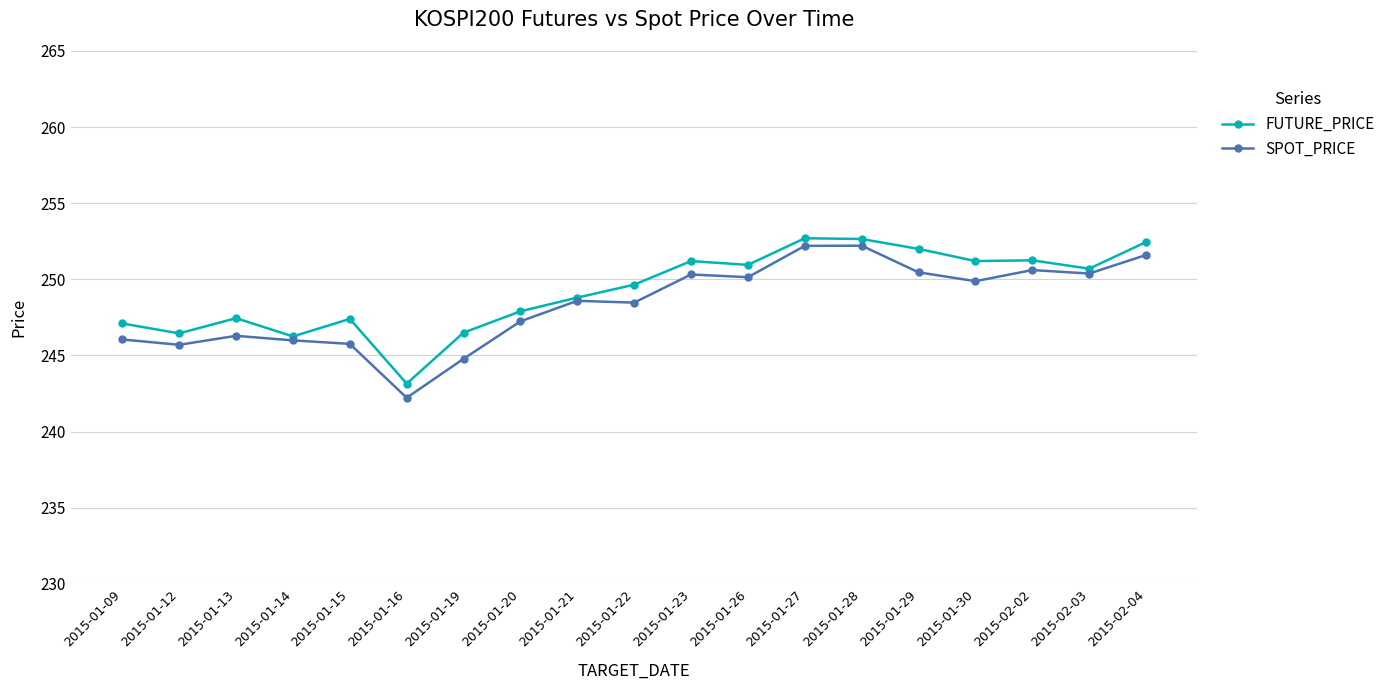

The SPOT_PRICE series shows 252.2 at 2015-01-27. True or false?

True